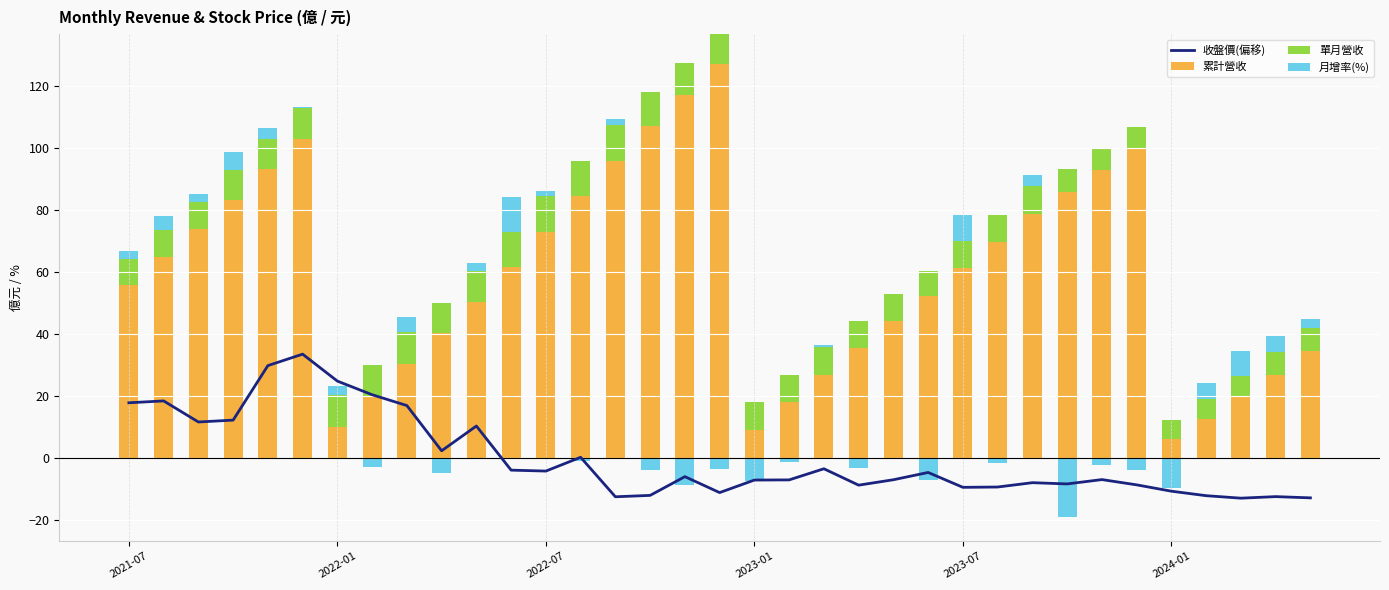

What value does the 收盤價(偏移) series have at 29?

-8.6